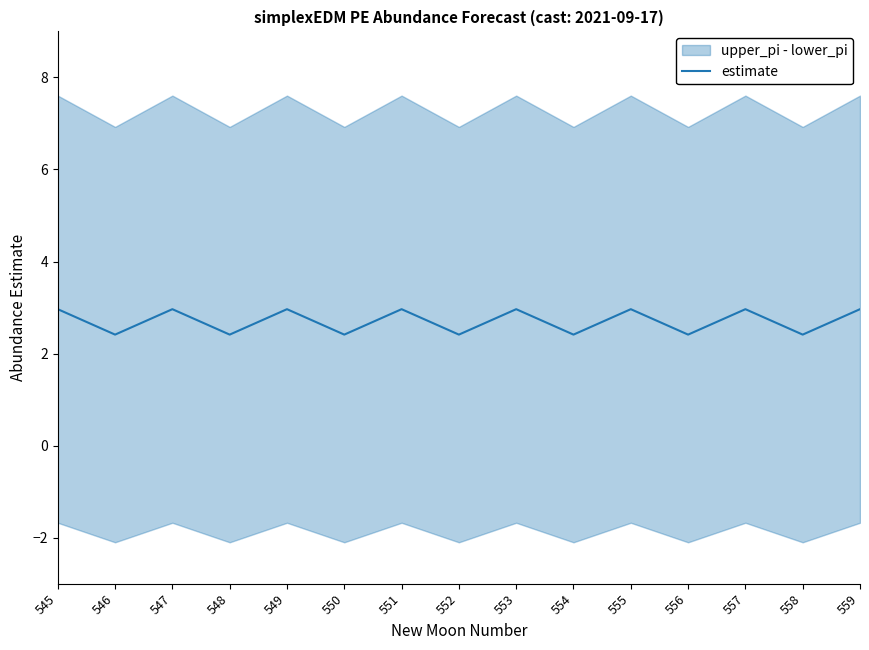

What is the change in value from 556 to 557?

+0.6